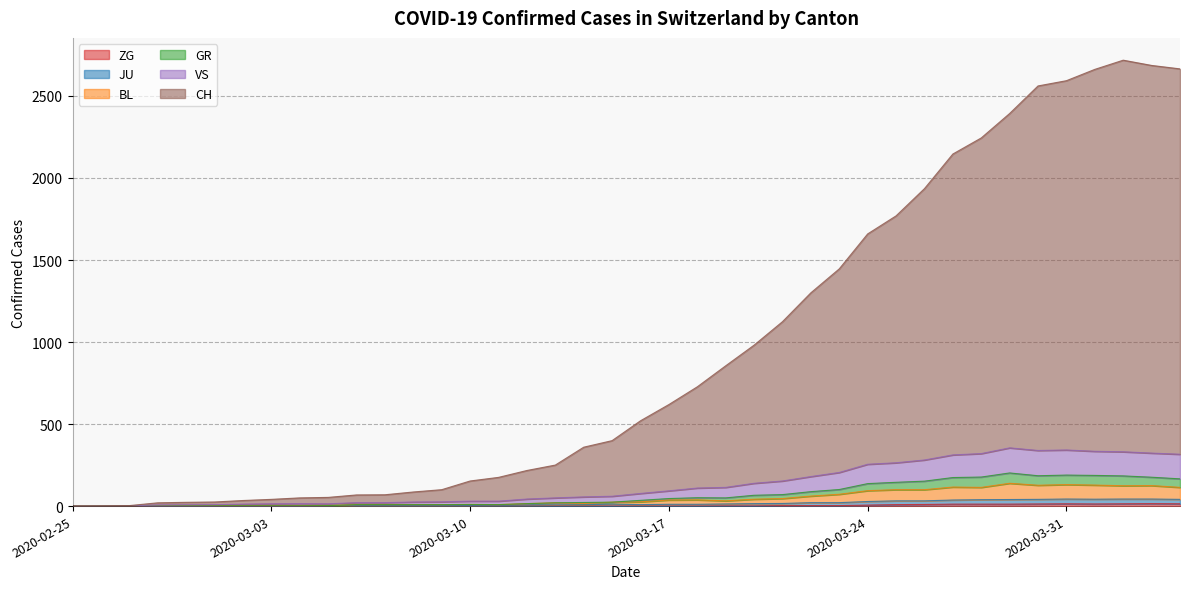

Read the CH value at 2020-04-03.

2686